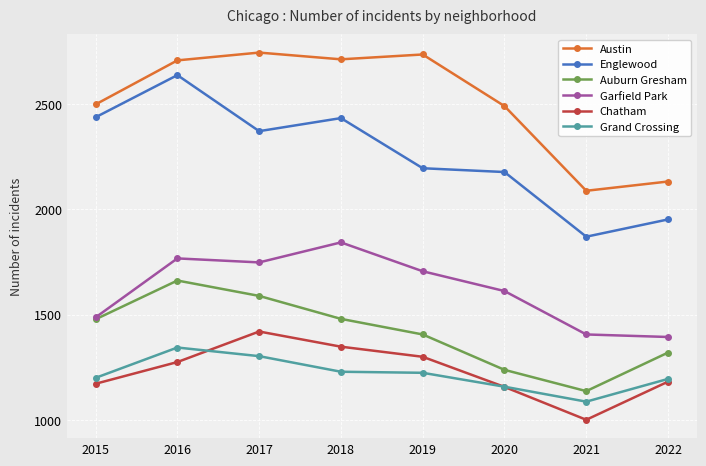

How many data points does each series have?

8